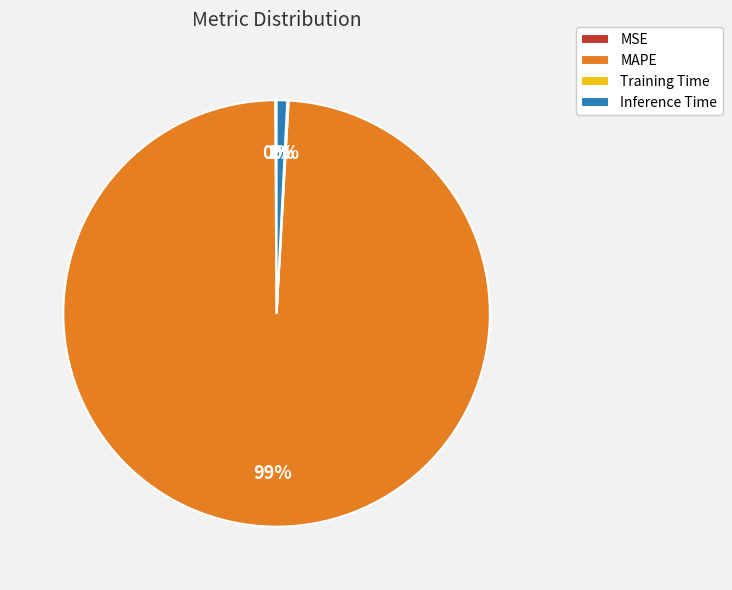

What is the largest slice in the pie chart?

MAPE